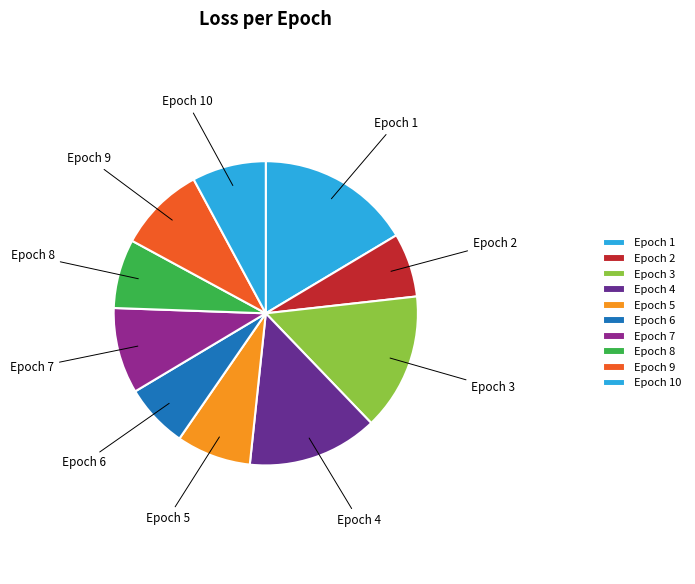

How much of the chart is everything except Epoch 3?

85.4%